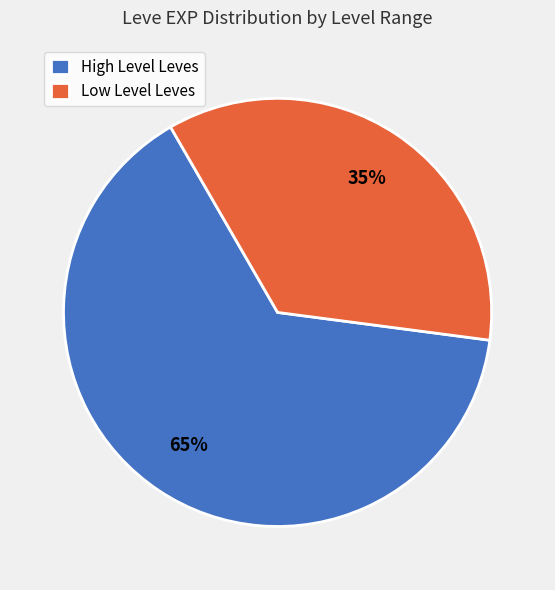

How many segments does this pie chart have?

2